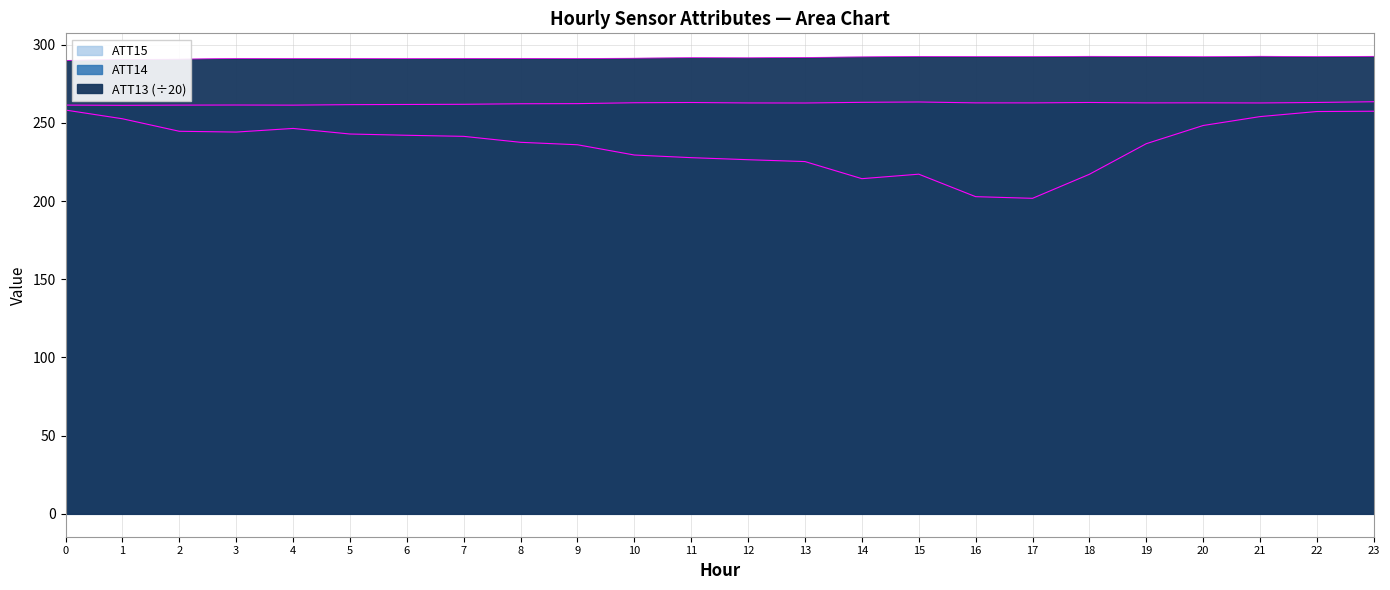

The value of ATT14 at 2 is 261.3. True or false?

True